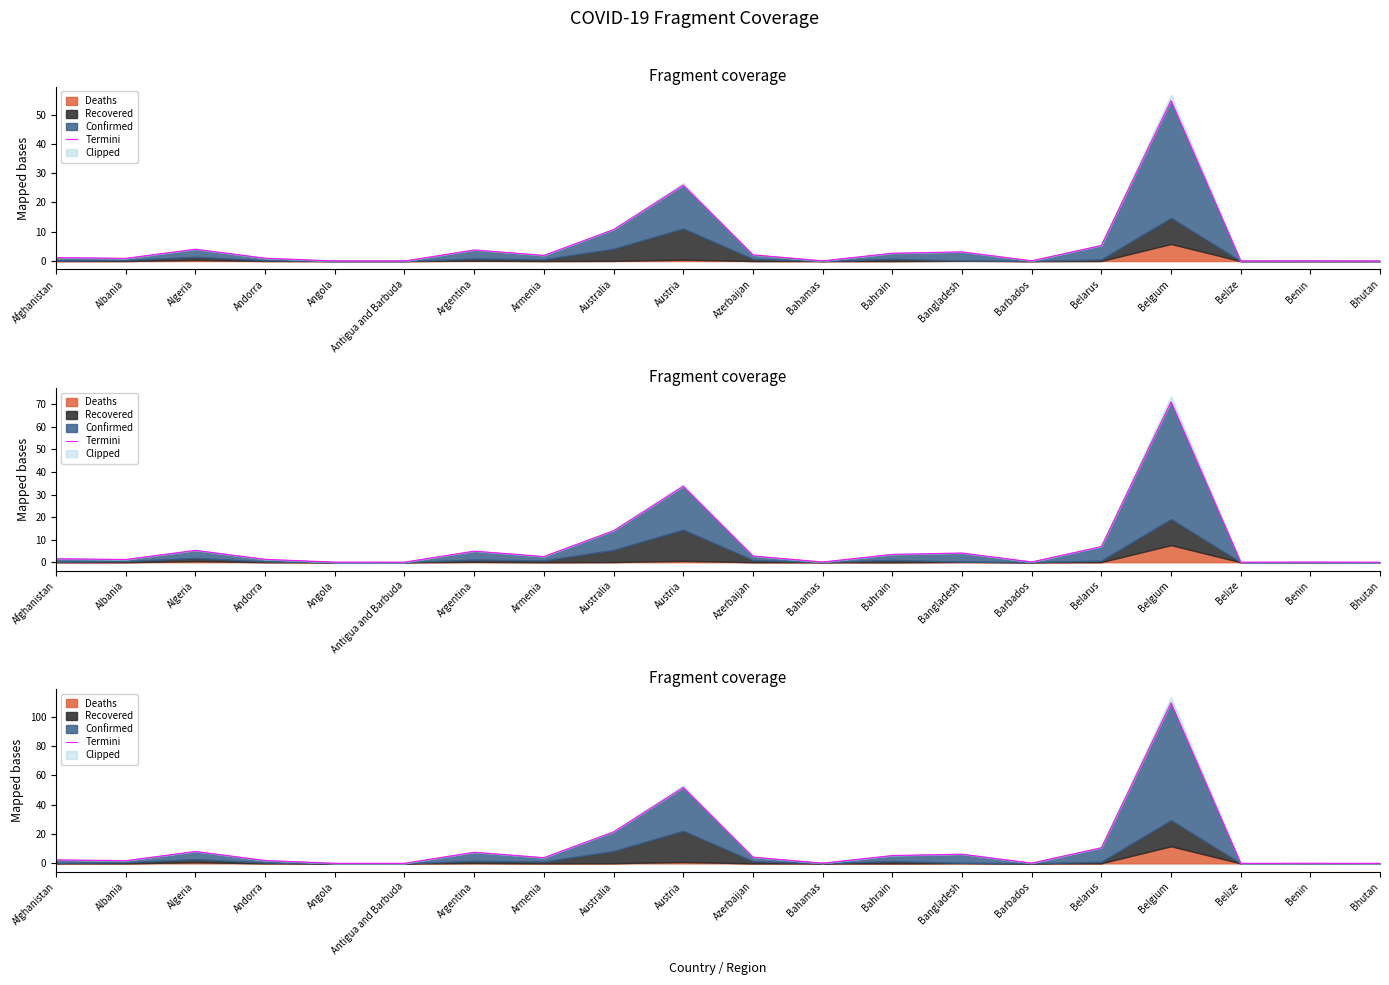

What is the value of the 2nd point from the left?

1.9